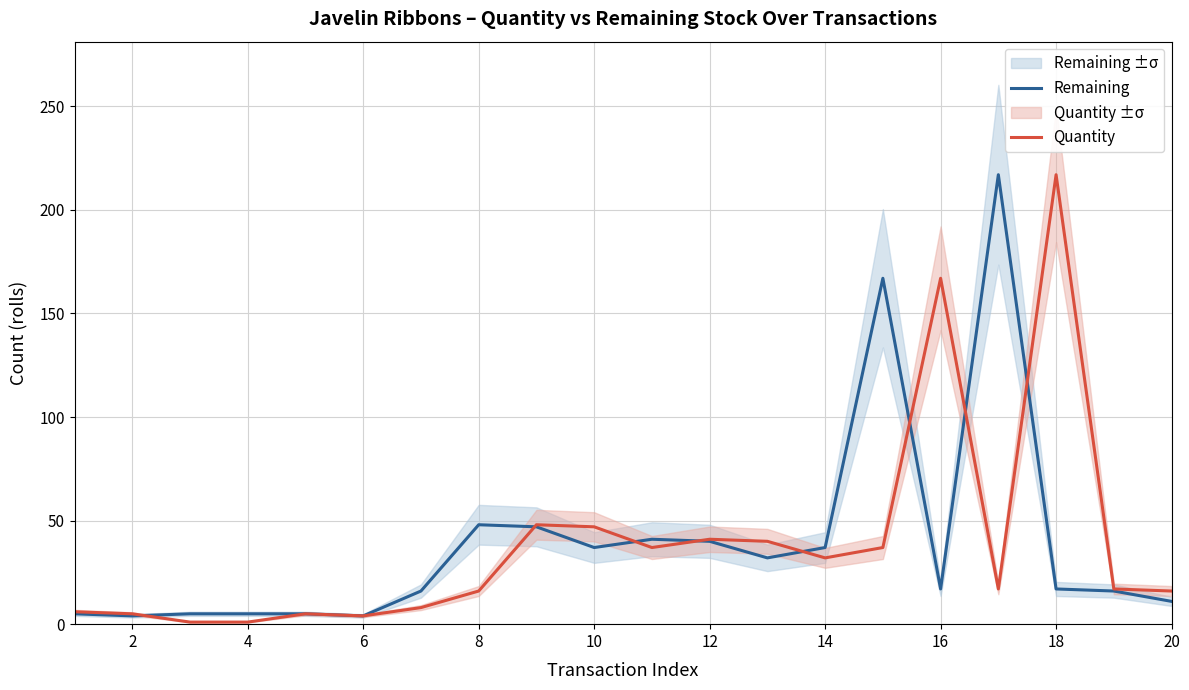

List the series in order of their overall mean, lowest first.

Quantity, Remaining